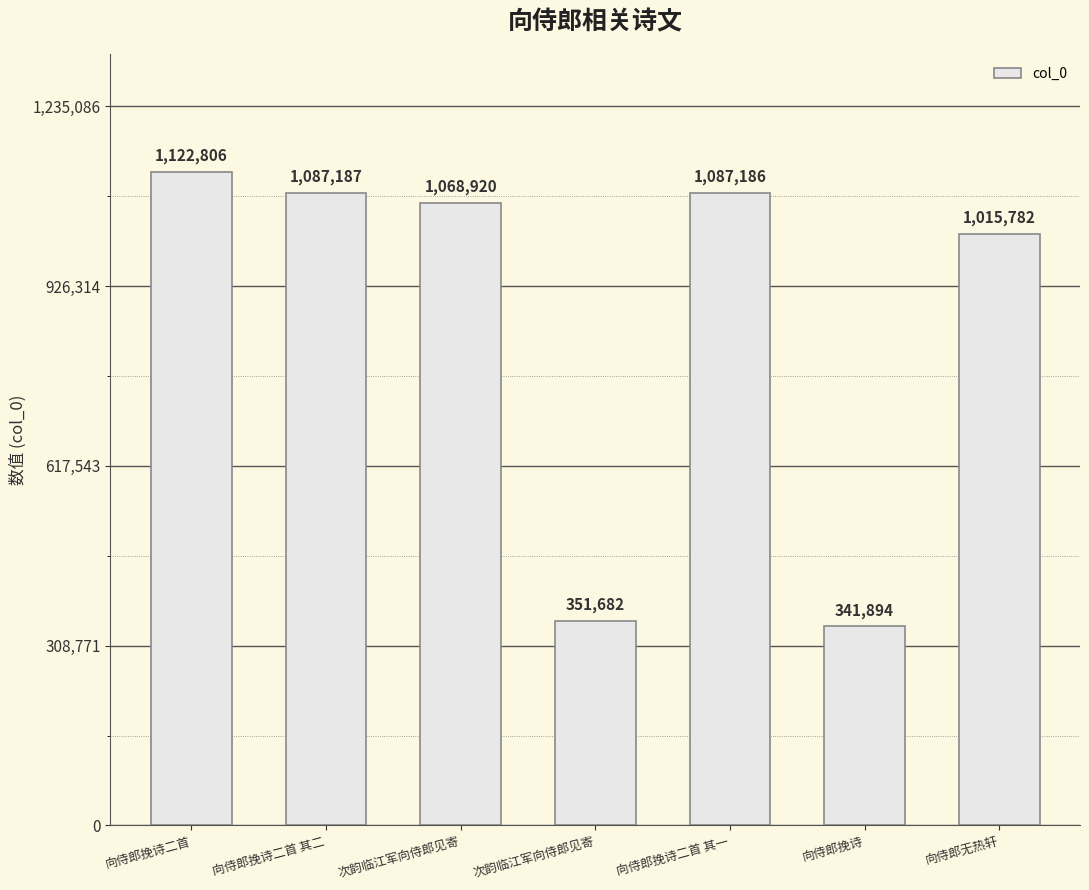

How many values are below 1068920?

3